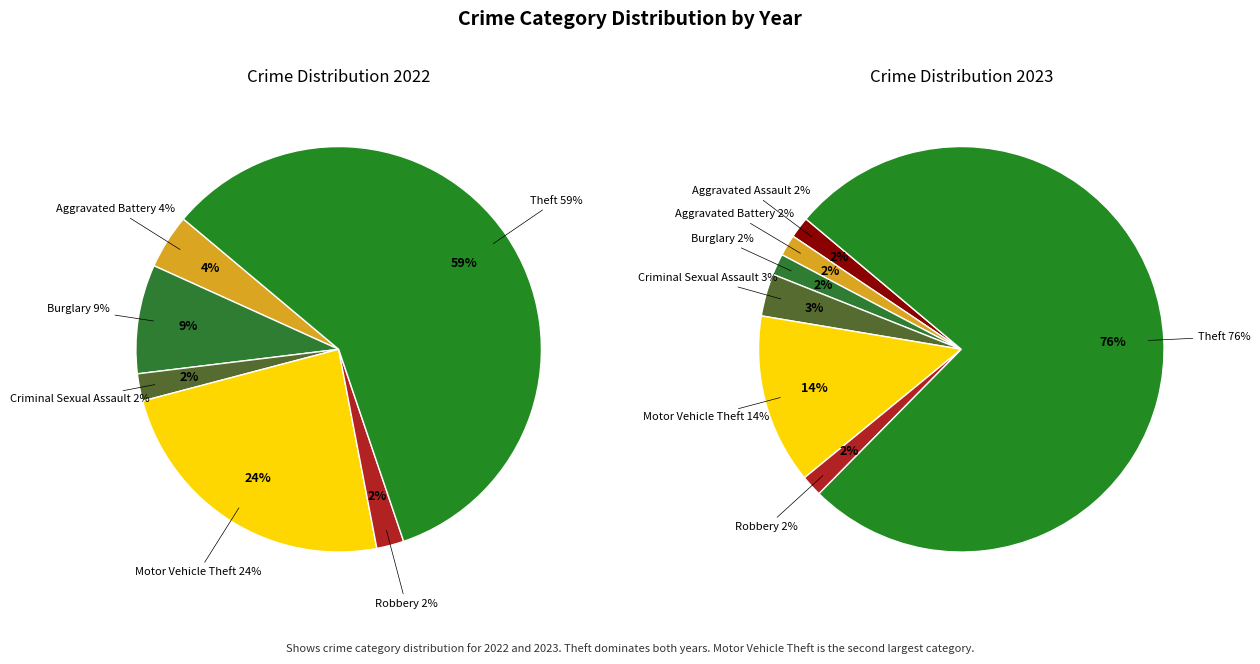

How much of the chart is everything except 5?

97.8%